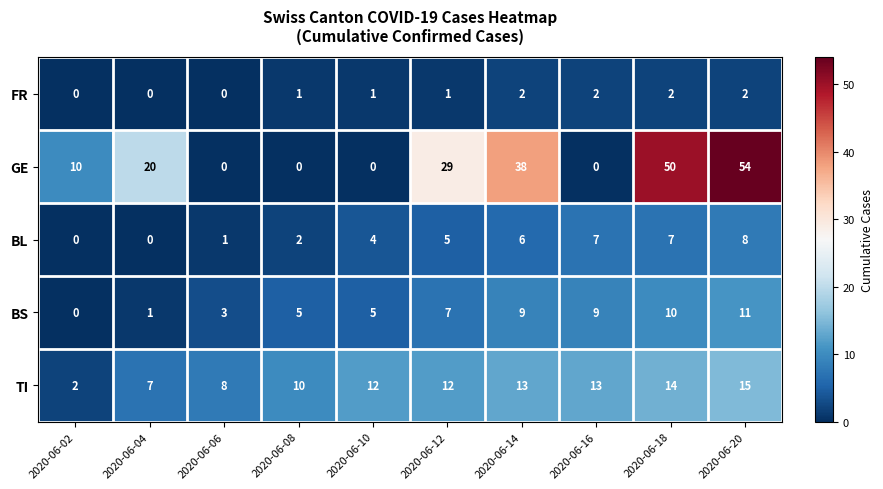

What is the sum of all FR values?

11